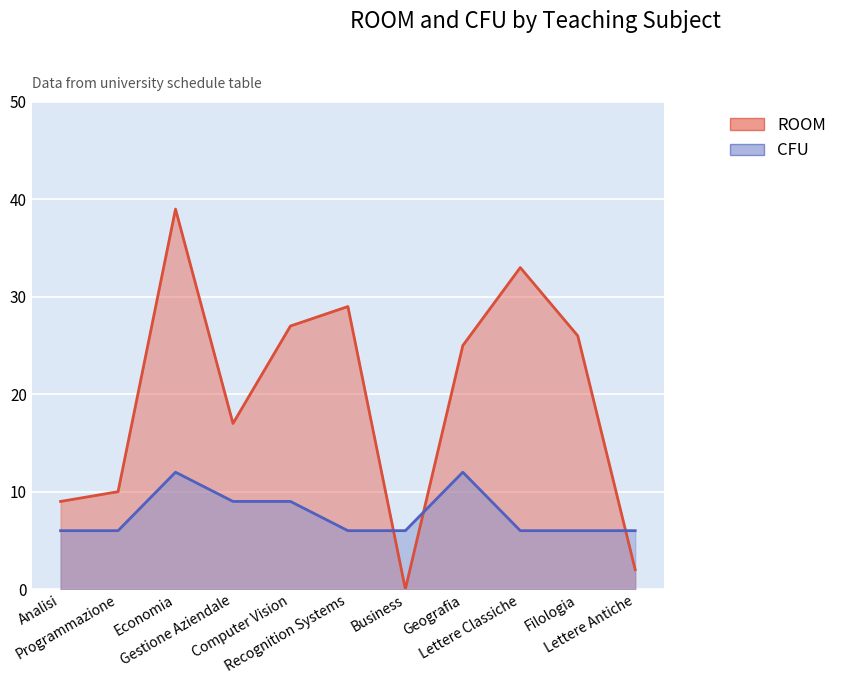

Reading left to right, extract all data points from this chart.

ROOM: Analisi=9	Programmazione=10	Economia=39	Gestione Aziendale=17	Computer Vision=27	Recognition Systems=29	Business=0	Geografia=25	Lettere Classiche=33	Filologia=26	Lettere Antiche=2
CFU: Analisi=6	Programmazione=6	Economia=12	Gestione Aziendale=9	Computer Vision=9	Recognition Systems=6	Business=6	Geografia=12	Lettere Classiche=6	Filologia=6	Lettere Antiche=6